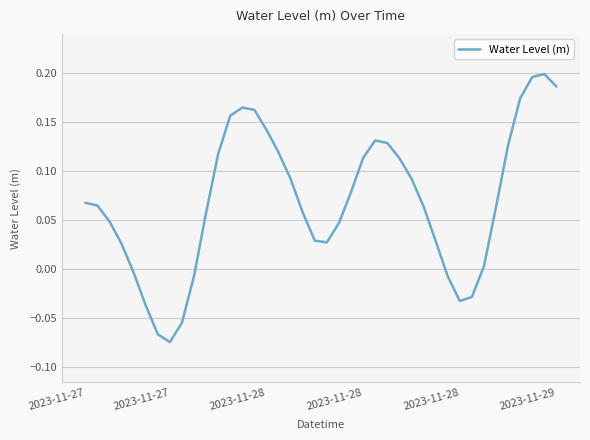

What is the difference between the maximum and minimum values?

0.3